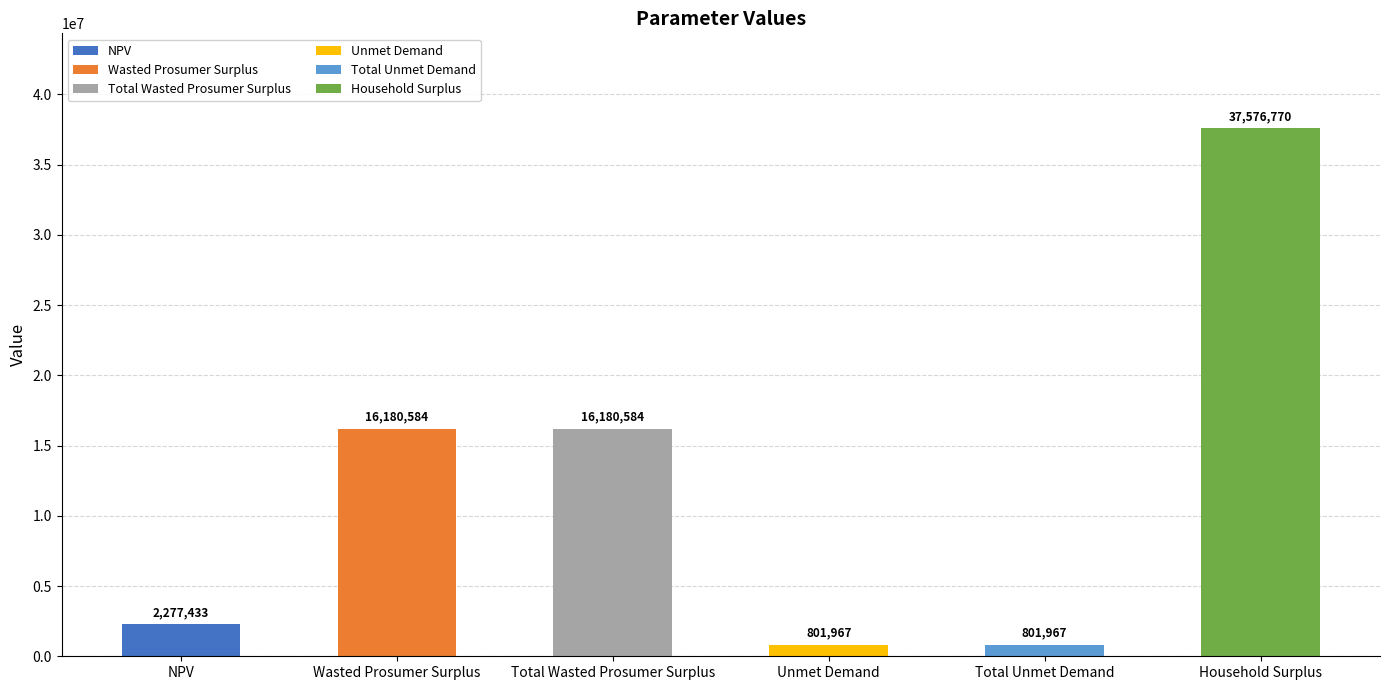

At which label does the data first exceed 801966?

NPV